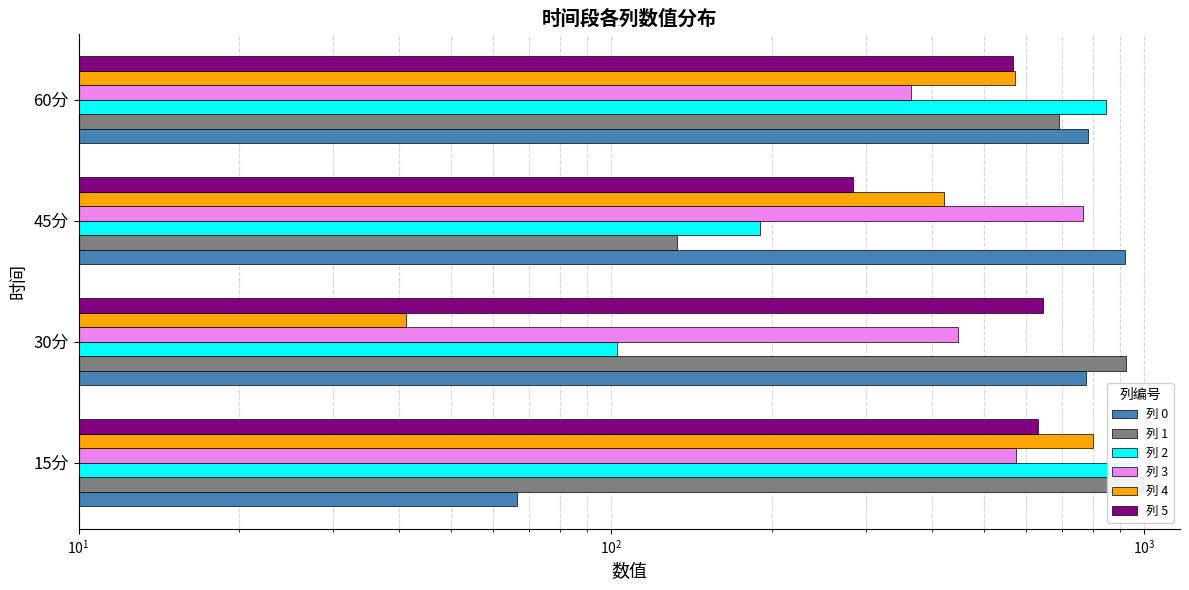

What is the maximum value for 列 0?

921.2